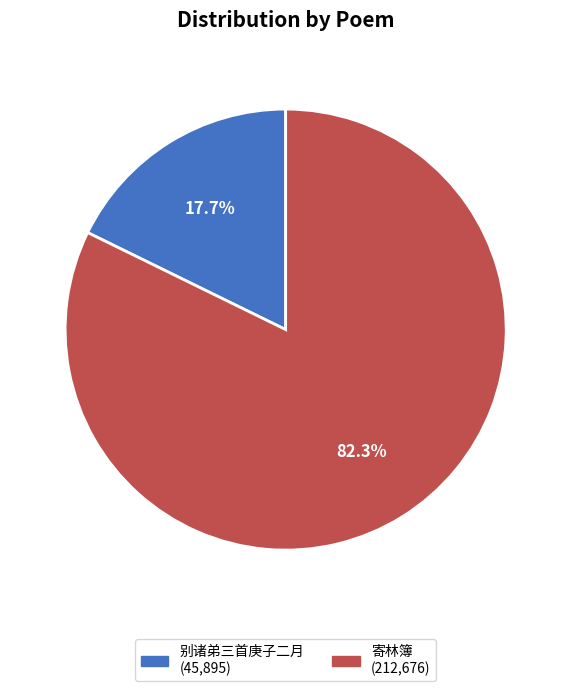

Is there any slice that represents more than half of the pie?

Yes